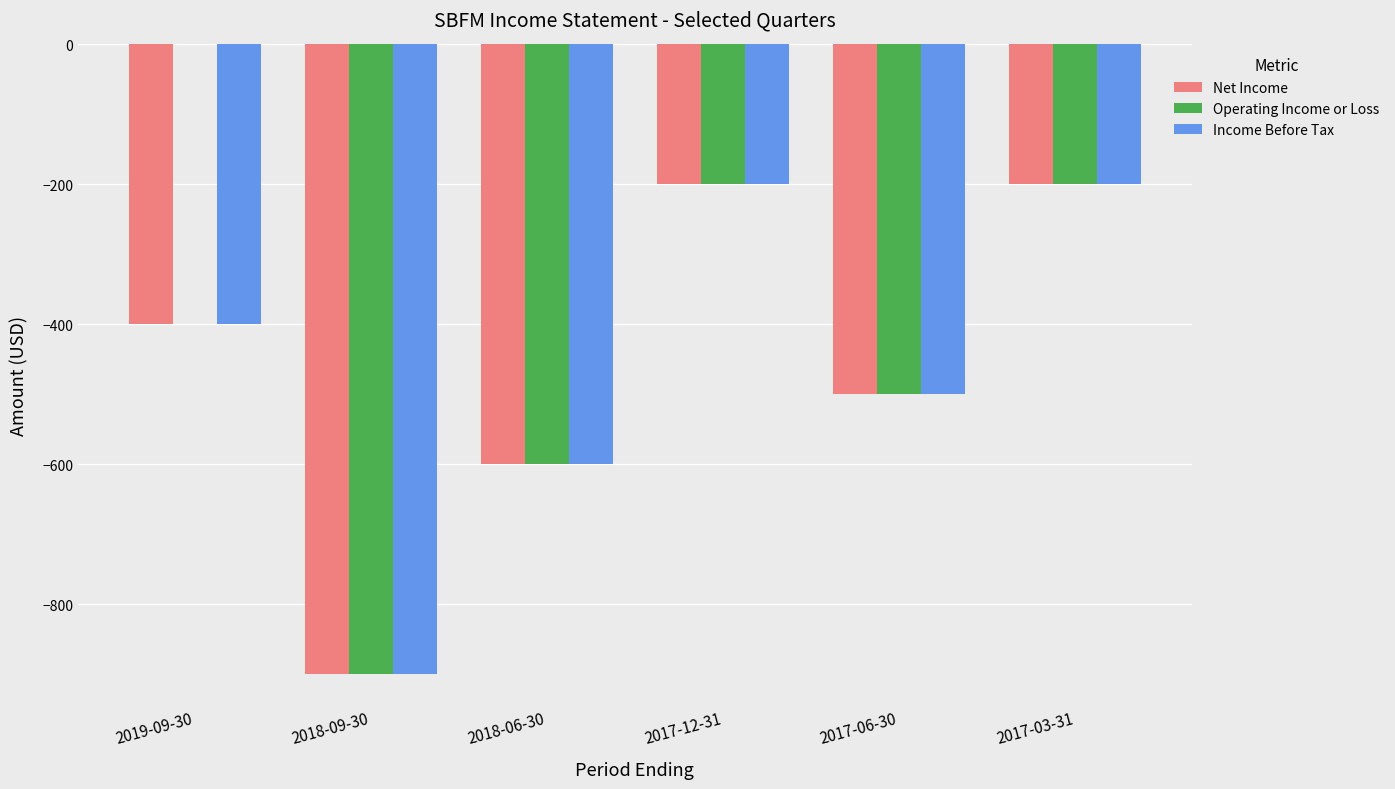

What is the total value across all series at 2017-03-31?

-600